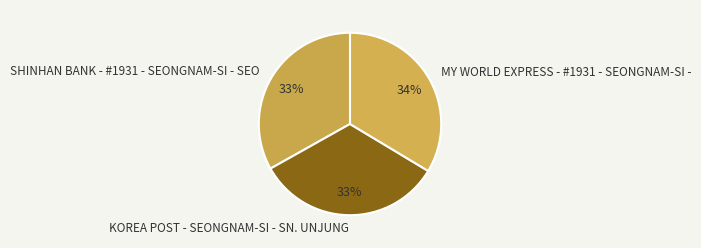

To the nearest percent, what portion does MY WORLD EXPRESS - #1931 - SEONGNAM-SI - represent?

34%